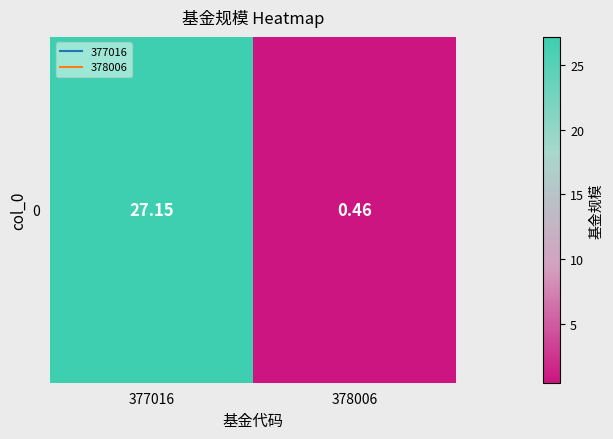

At which label does the data first exceed 27?

377016